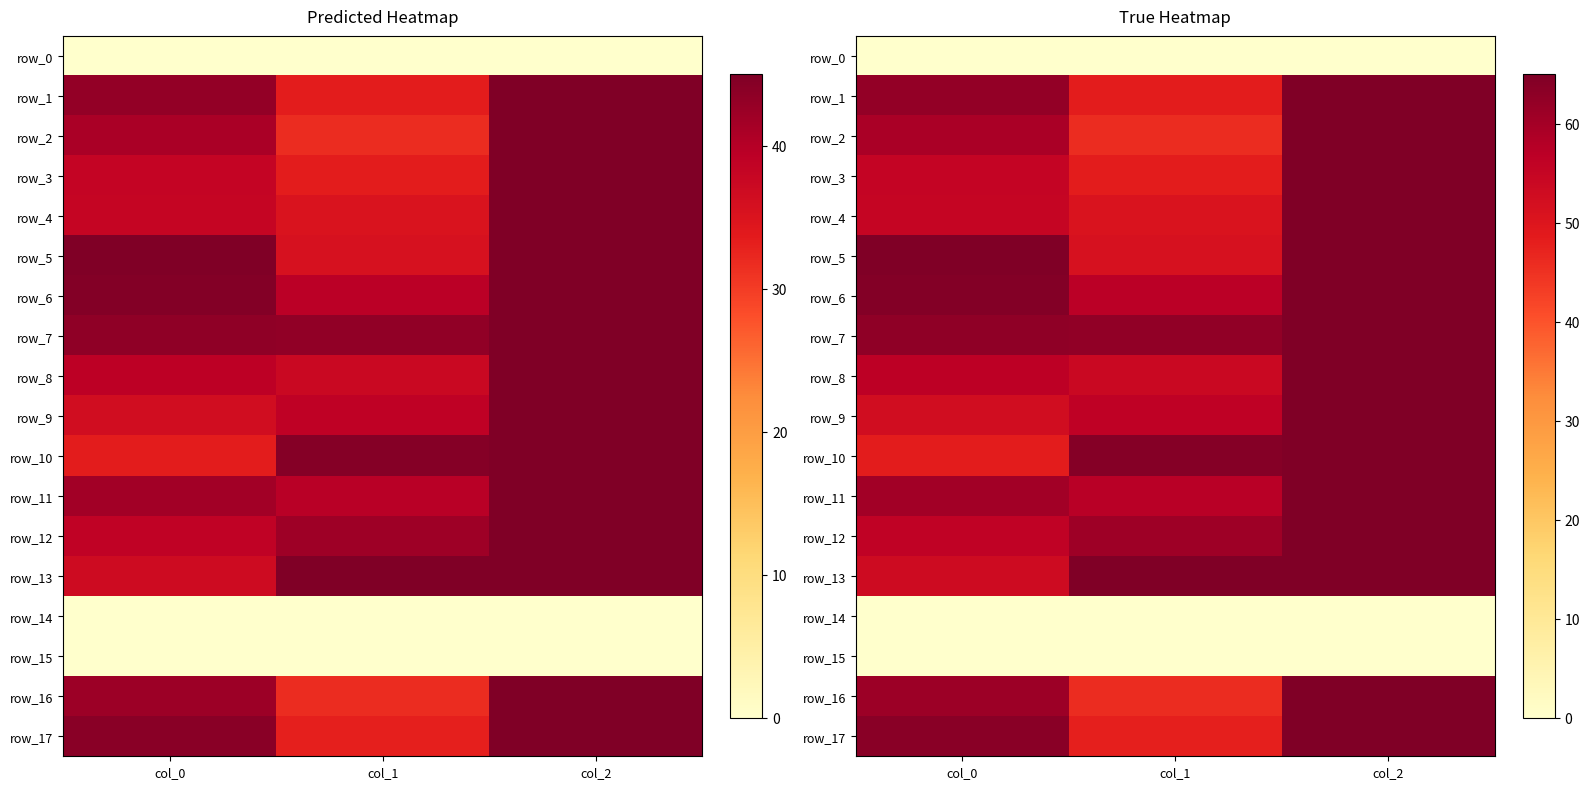

Is it true that row_4 equals 50.8 at col_1?

True